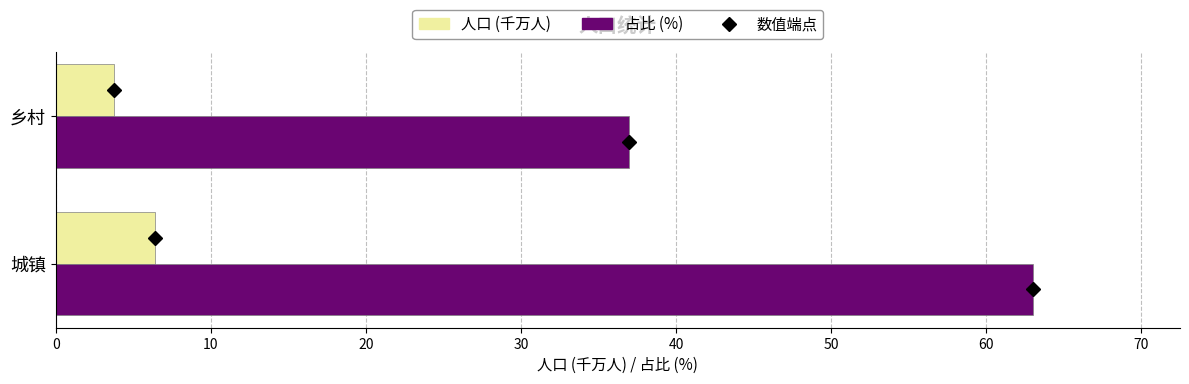

Is it true that 人口 (千万人) equals 6.4 at 城镇?

True